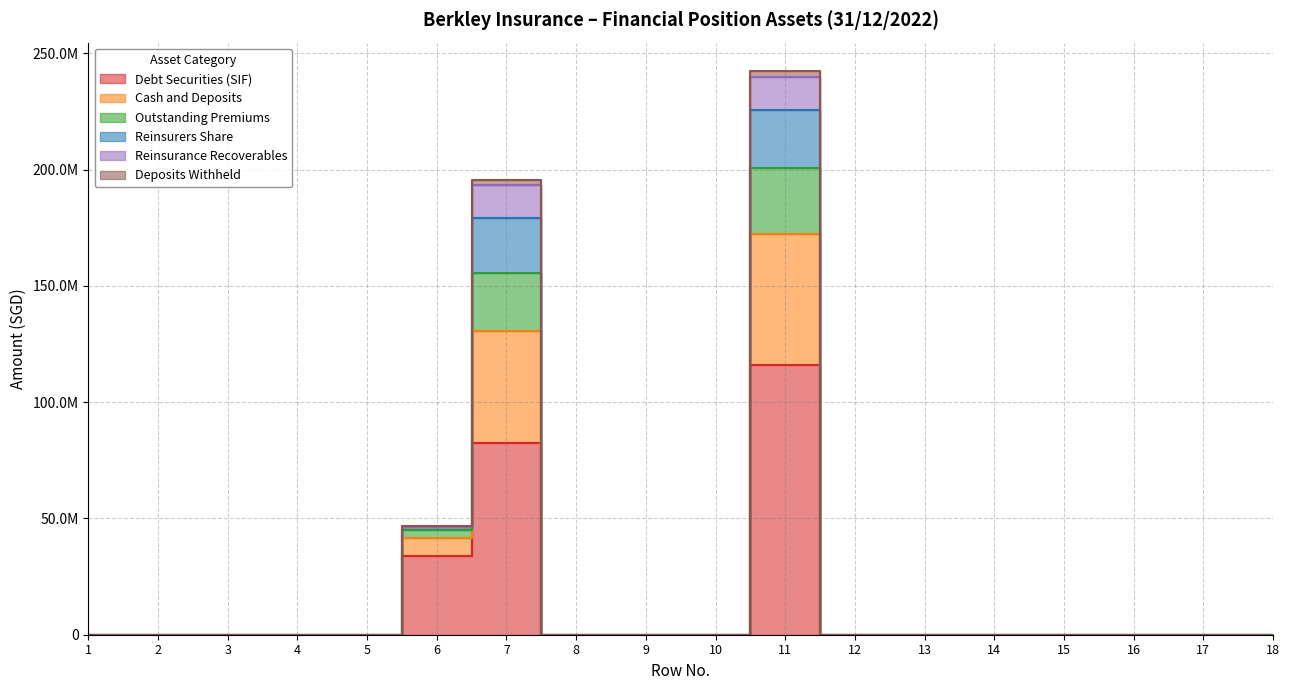

Where is the first local maximum for Cash and Deposits?

7